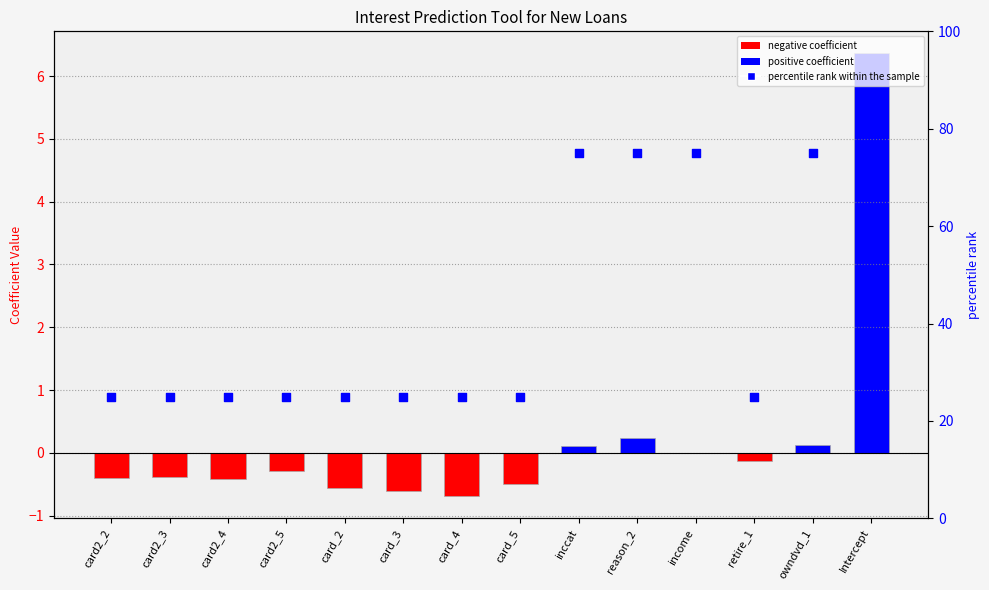

Between card2_4 and card_2, which is larger?

card2_4